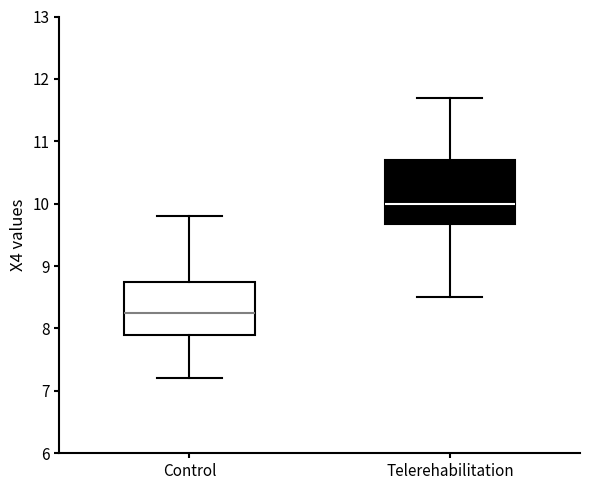

Comparing the boxes themselves (not the whiskers), which one is the tallest?

Telerehabilitation